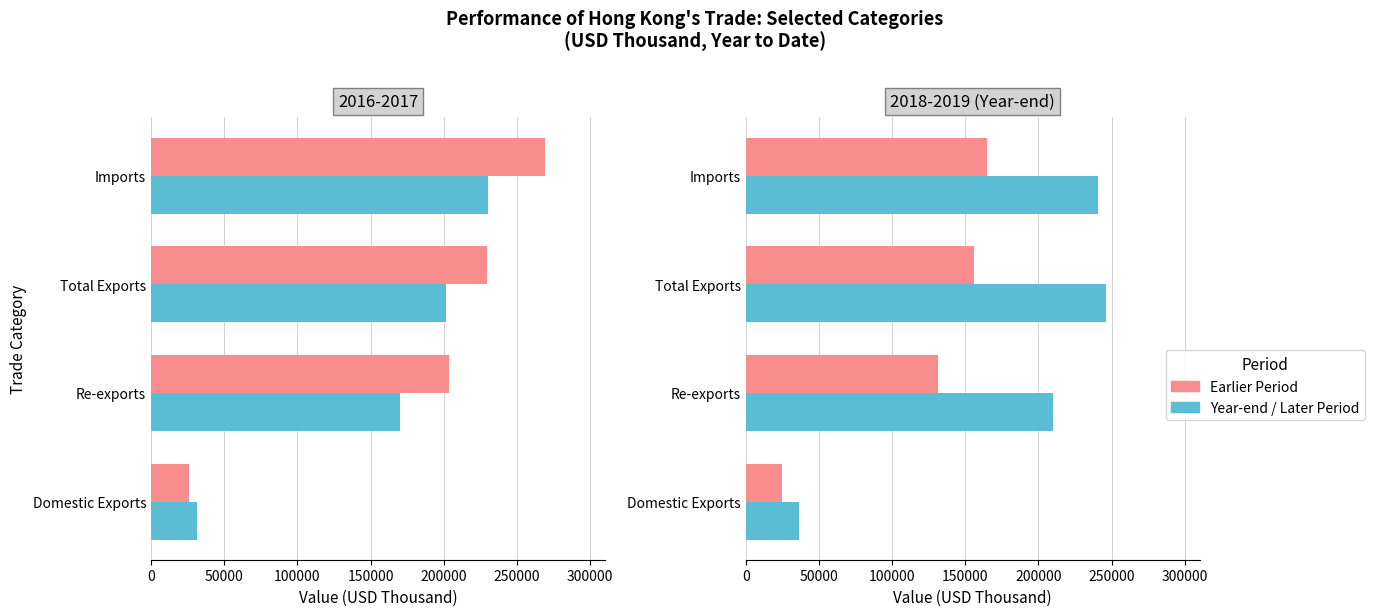

True or false: 201808 has a value of 24643.4 at Domestic Exports.

True